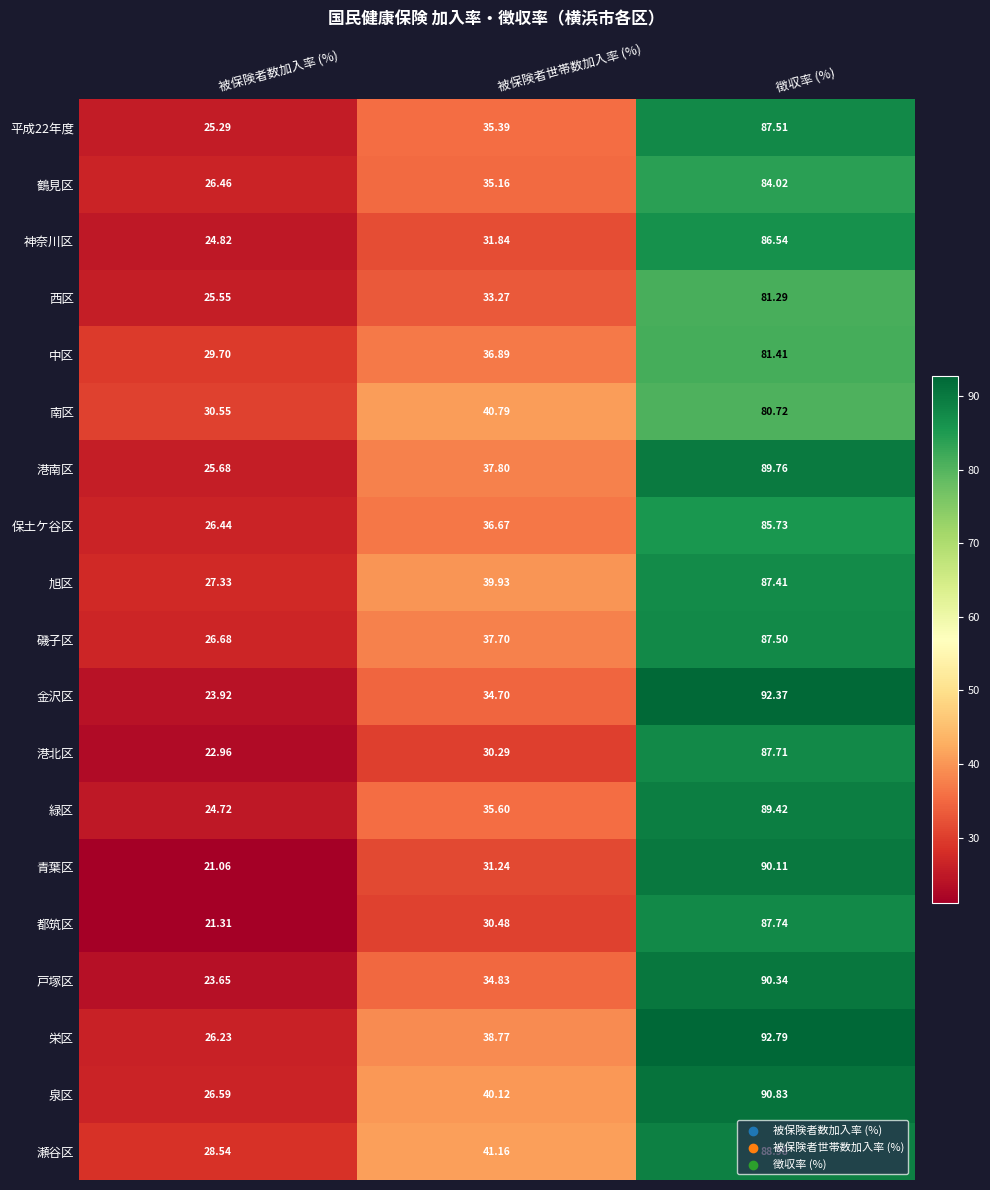

At 徴収率 (%), list the series in order from largest to smallest.

栄区, 金沢区, 泉区, 戸塚区, 青葉区, 港南区, 緑区, 瀬谷区, 都筑区, 港北区, 平成22年度, 磯子区, 旭区, 神奈川区, 保土ケ谷区, 鶴見区, 中区, 西区, 南区